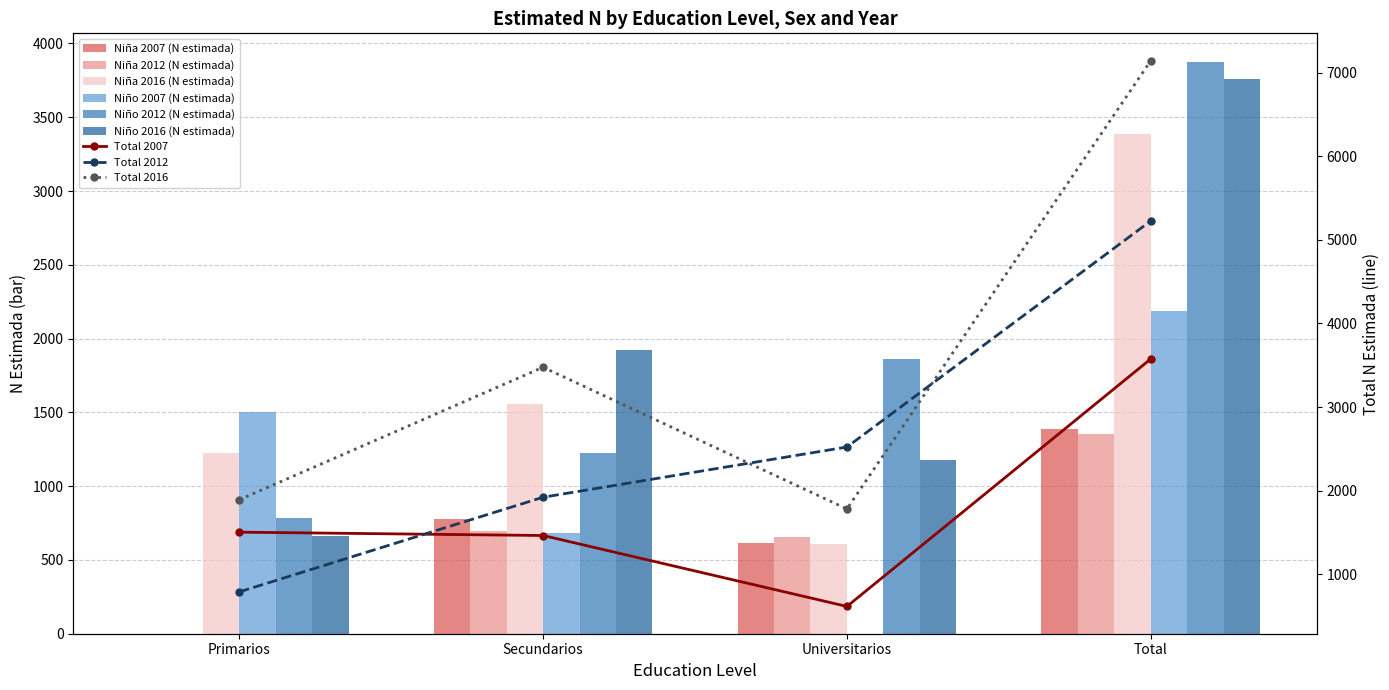

Is it true that Niño 2007 (N estimada) equals 1256 at Universitarios?

False